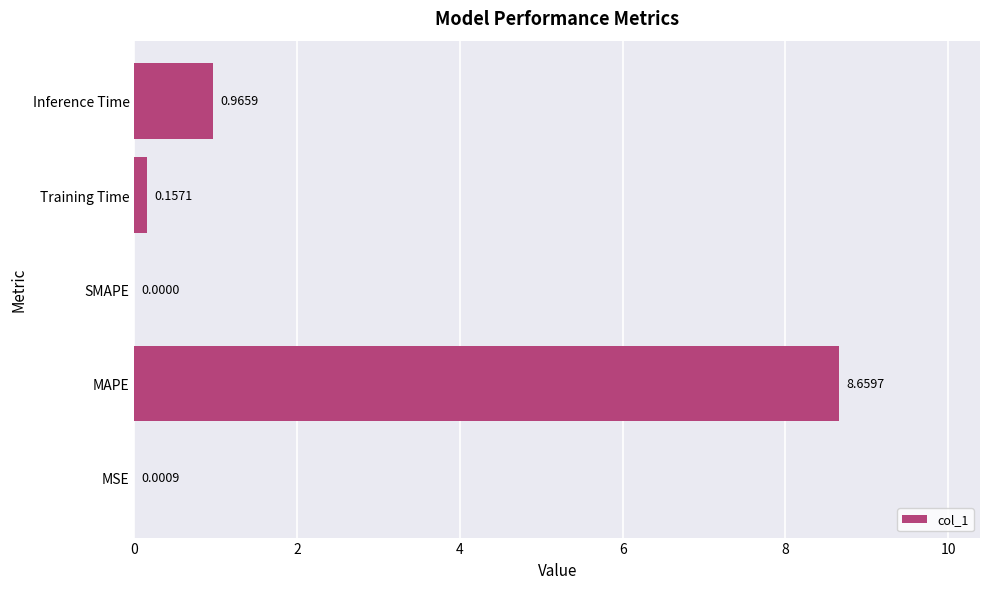

Which label corresponds to the largest value in the chart?

MAPE